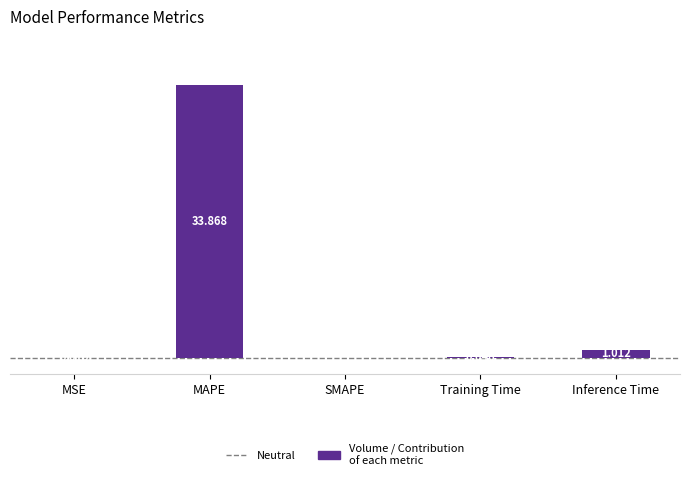

At which category does the chart reach its peak across all series?

MAPE